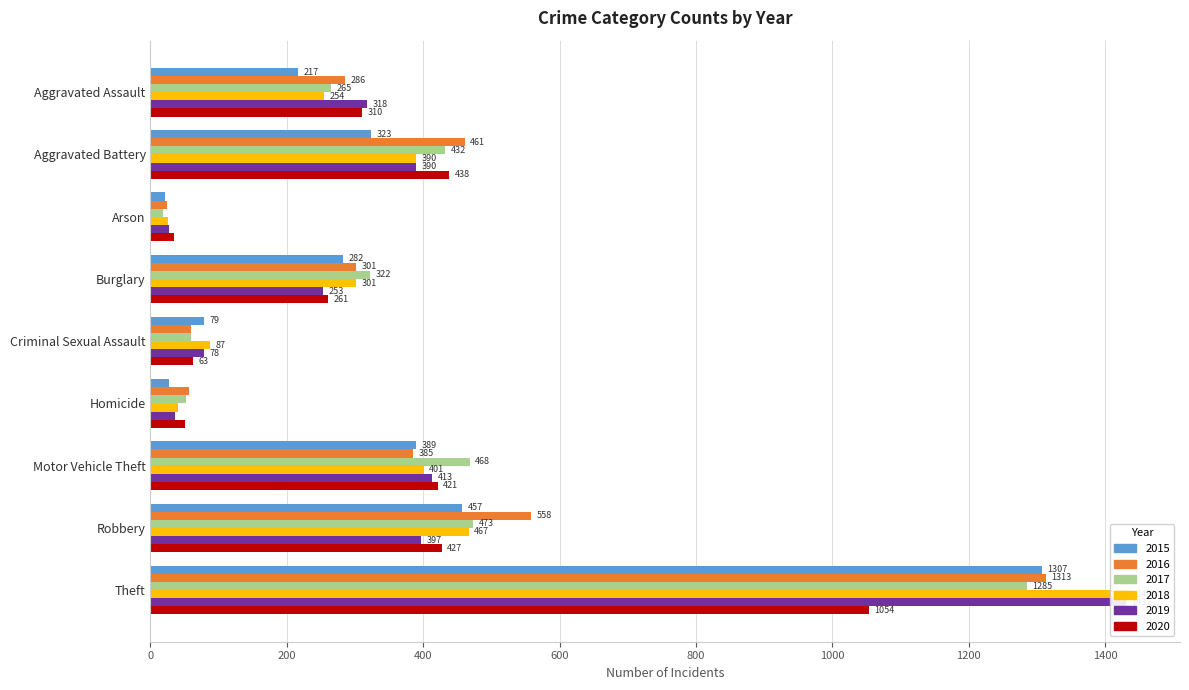

What position from the left is Homicide?

6